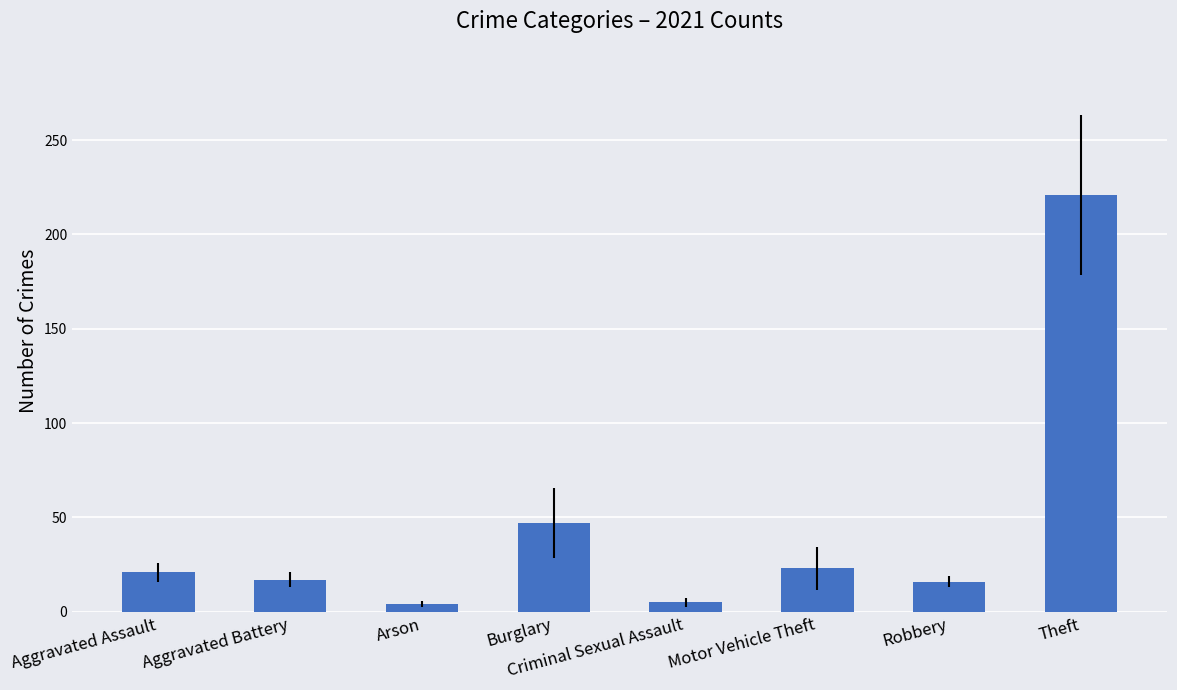

What is the average value?

44